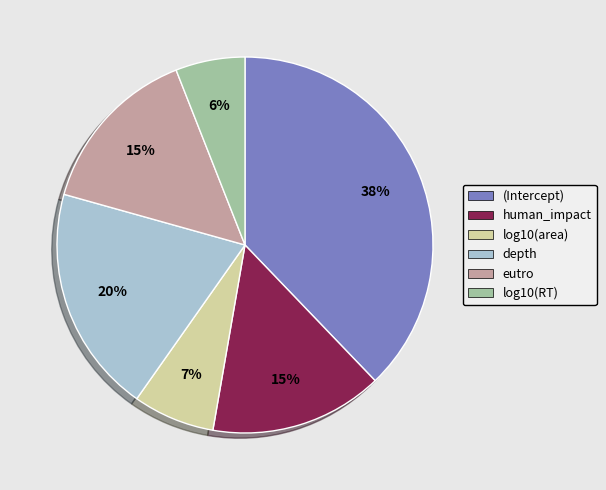

Is the sum of depth and eutro greater than half?

No